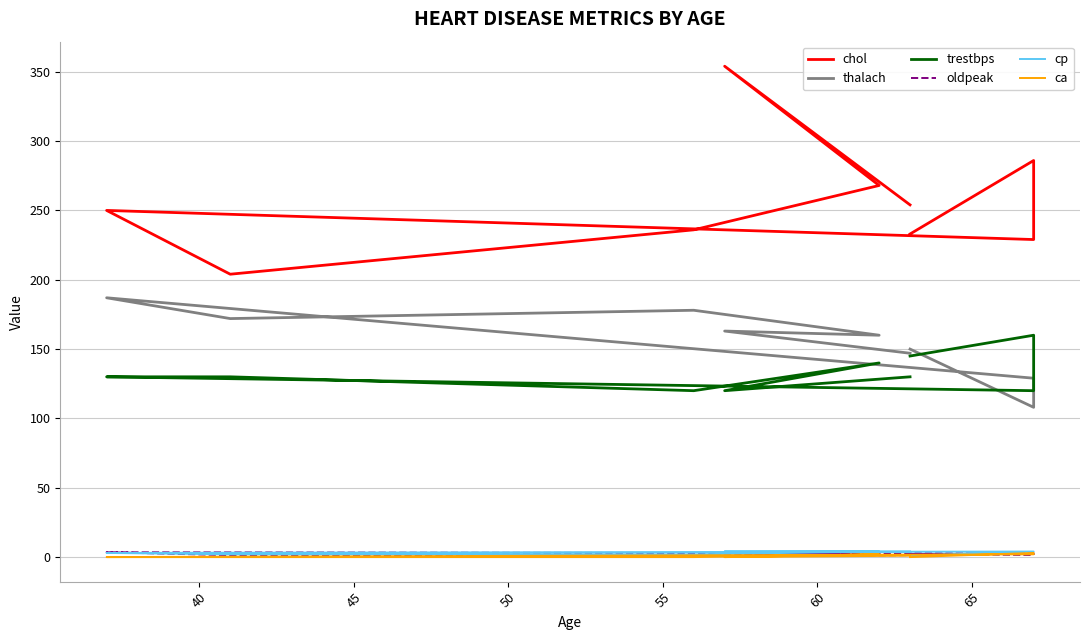

Count the number of categories in the chart.

9